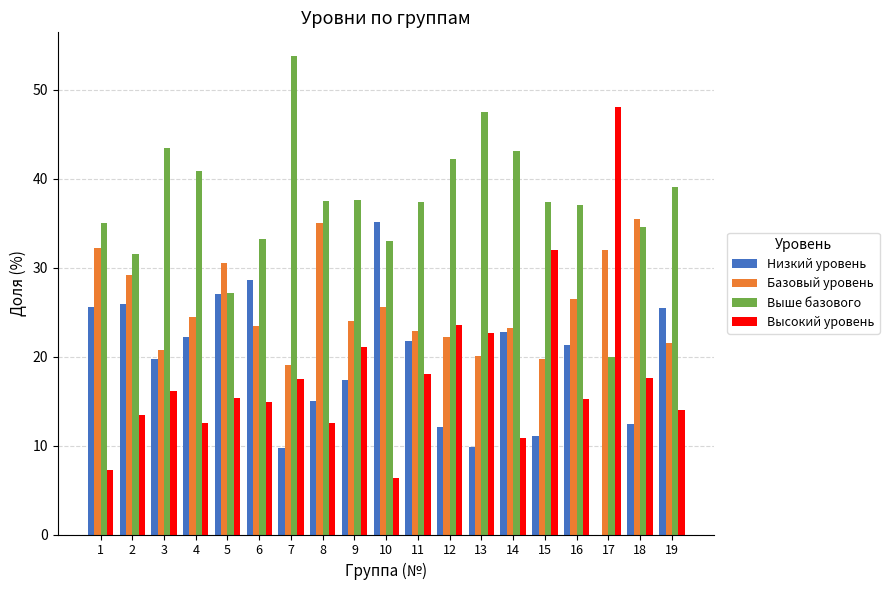

Which series has the widest spread of values?

Высокий уровень